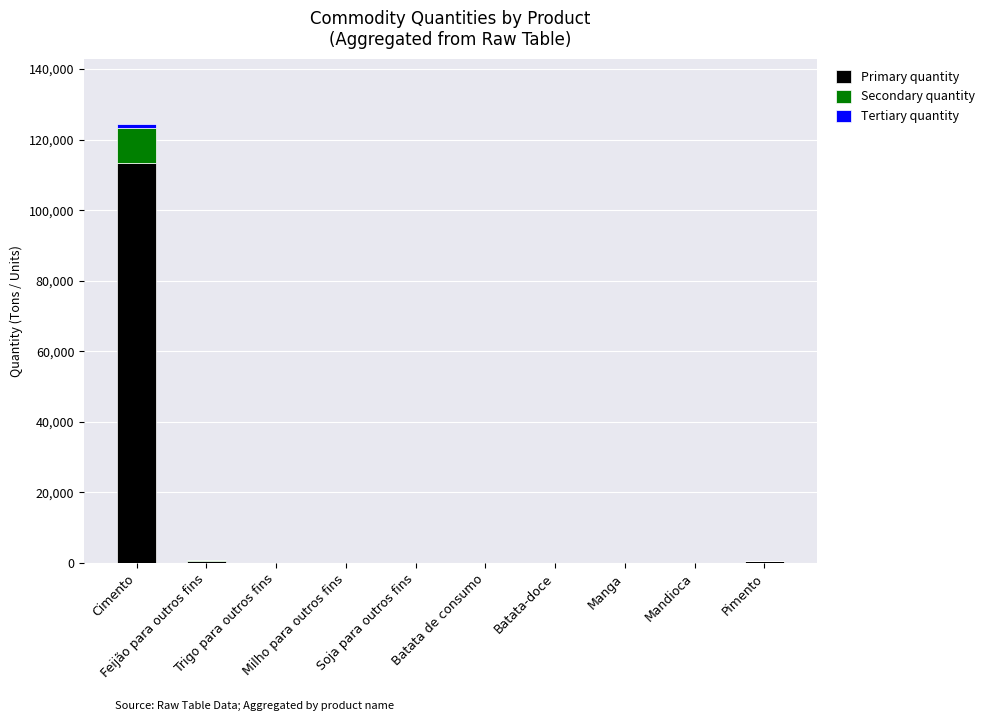

Rank the series by their maximum value, from lowest to highest.

Tertiary quantity, Secondary quantity, Primary quantity